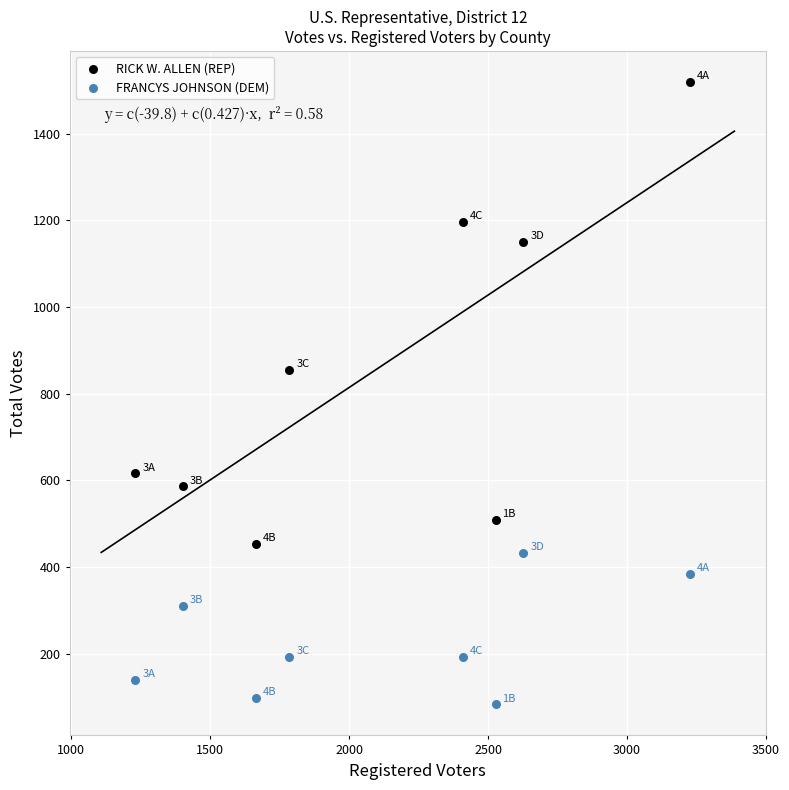

Which series reaches the minimum Y coordinate?

FRANCYS JOHNSON (DEM)